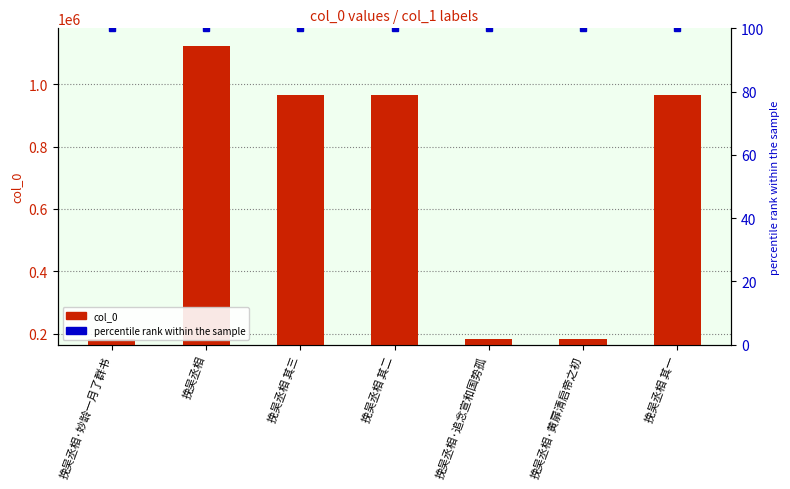

At which category is the sum across all series the highest?

挽吴丞相